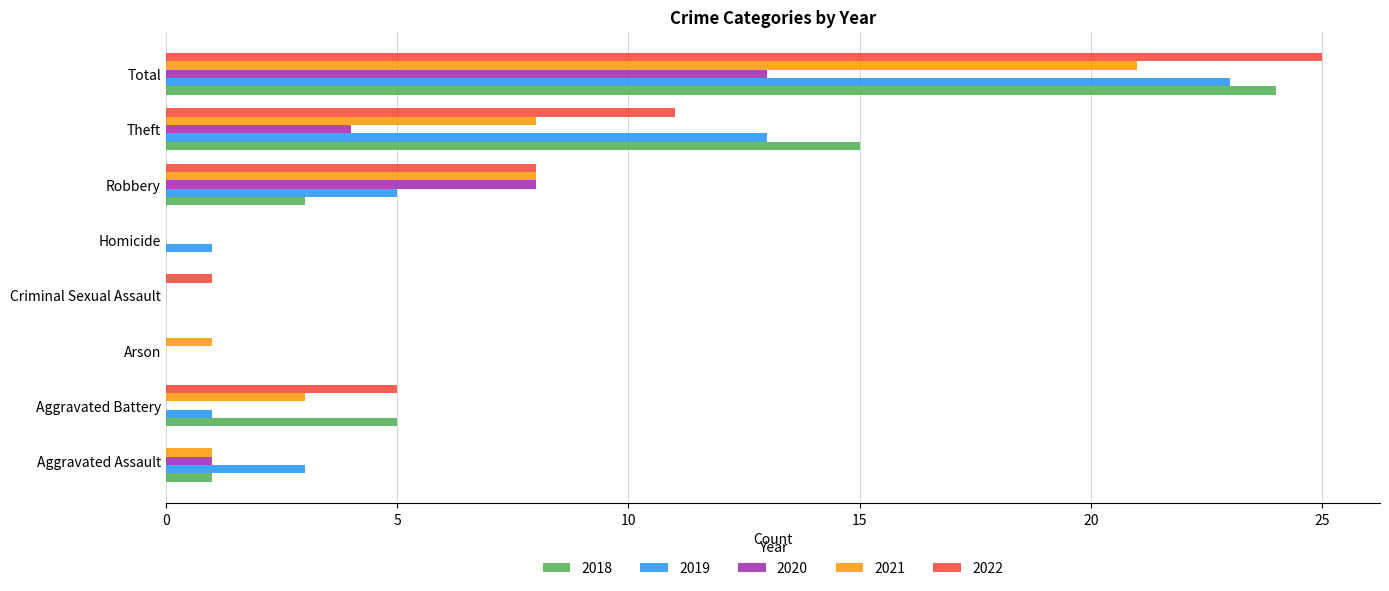

Is the value of 2020 at Total greater than the value of 2022 at Aggravated Assault?

Yes